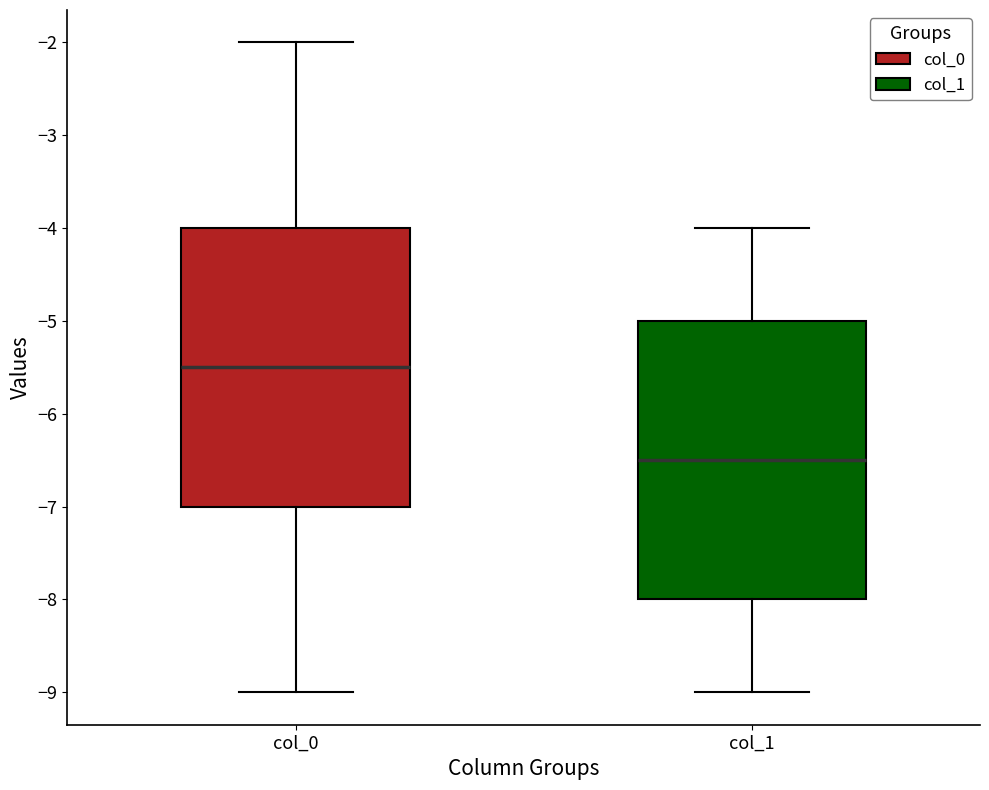

Which box has the highest median line?

col_0